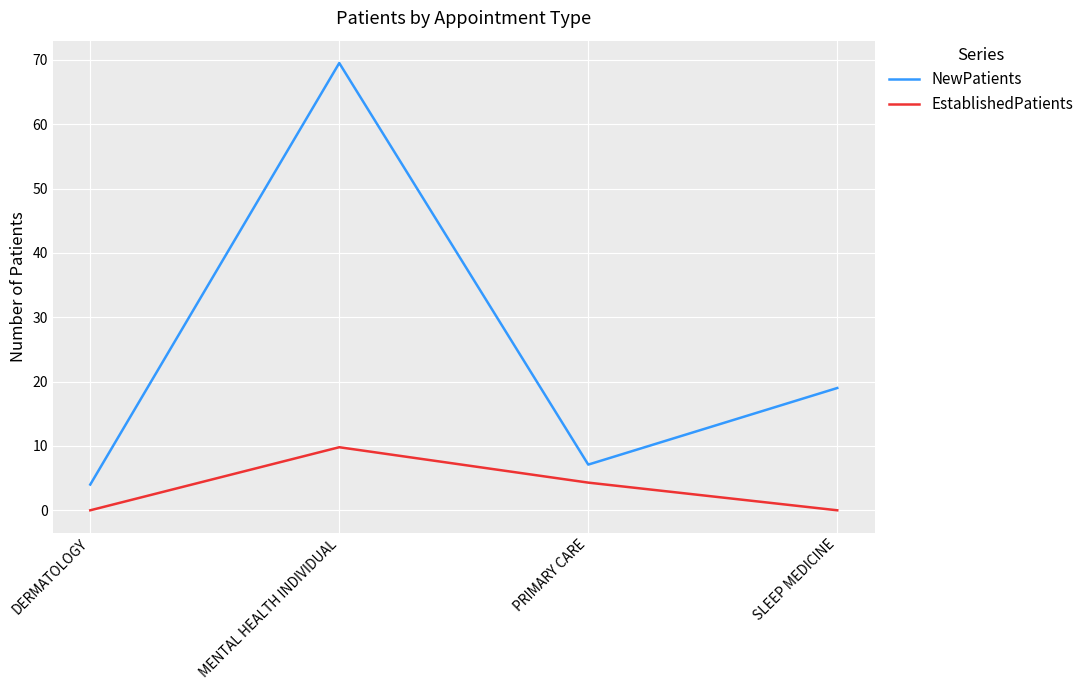

Reading left to right, what are all the values shown in this chart?

NewPatients: DERMATOLOGY=4.0	MENTAL HEALTH INDIVIDUAL=69.5	PRIMARY CARE=7.1	SLEEP MEDICINE=19.0
EstablishedPatients: DERMATOLOGY=0.0	MENTAL HEALTH INDIVIDUAL=9.8	PRIMARY CARE=4.3	SLEEP MEDICINE=0.0